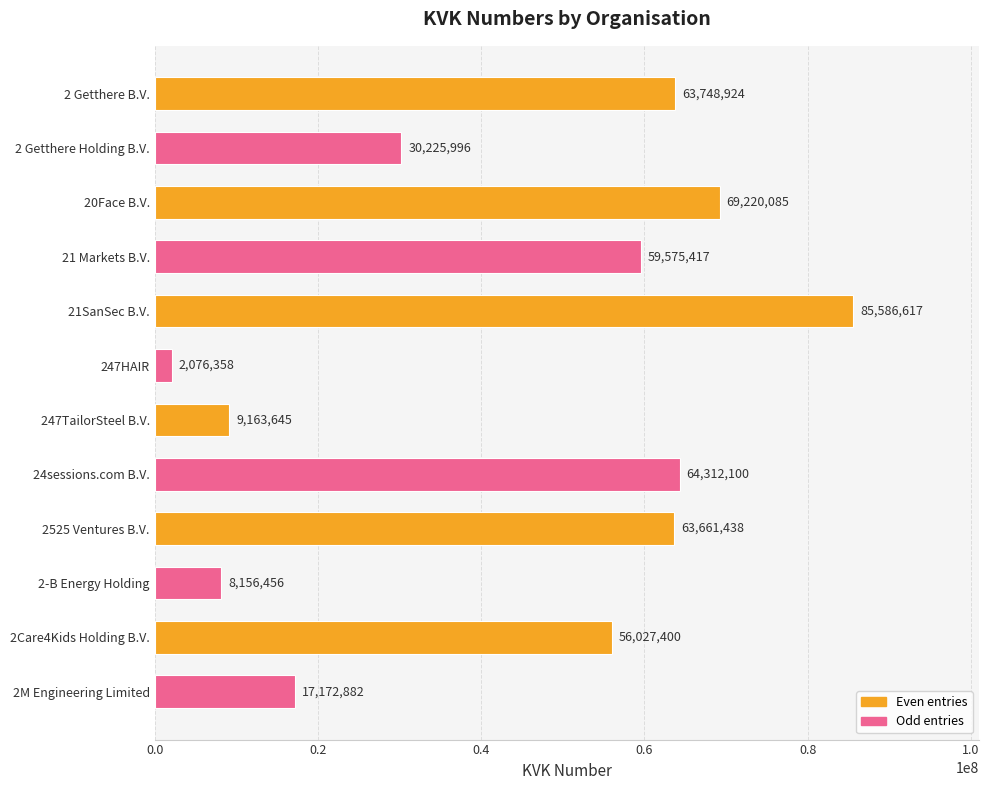

What is the label of the 2nd bar from the top?

2 Getthere Holding B.V.